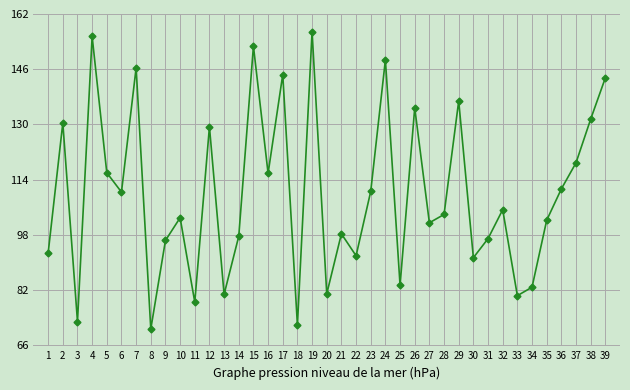

What is the maximum value shown in the chart?

156.9